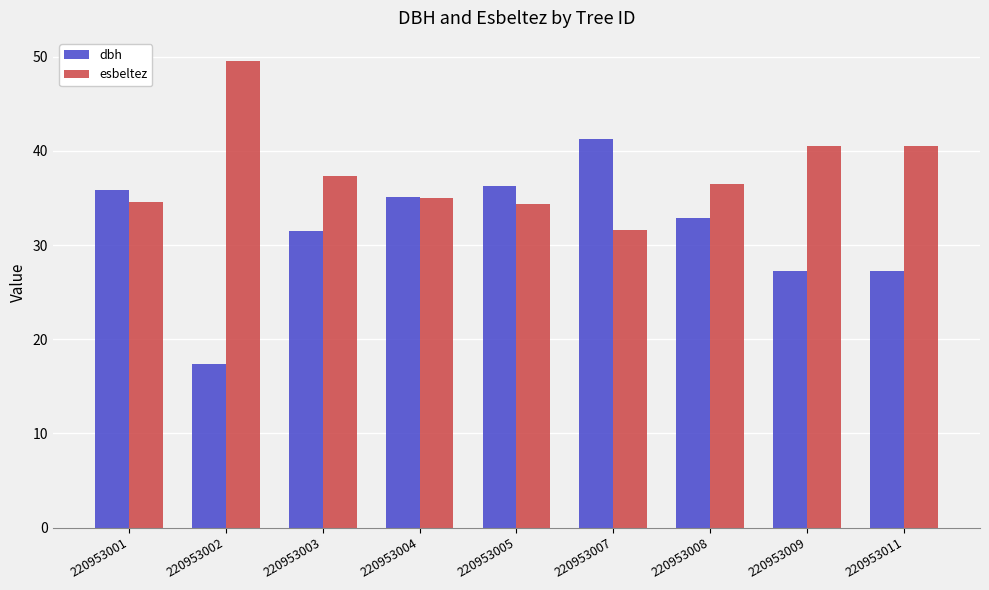

How many bars are there in total?

18